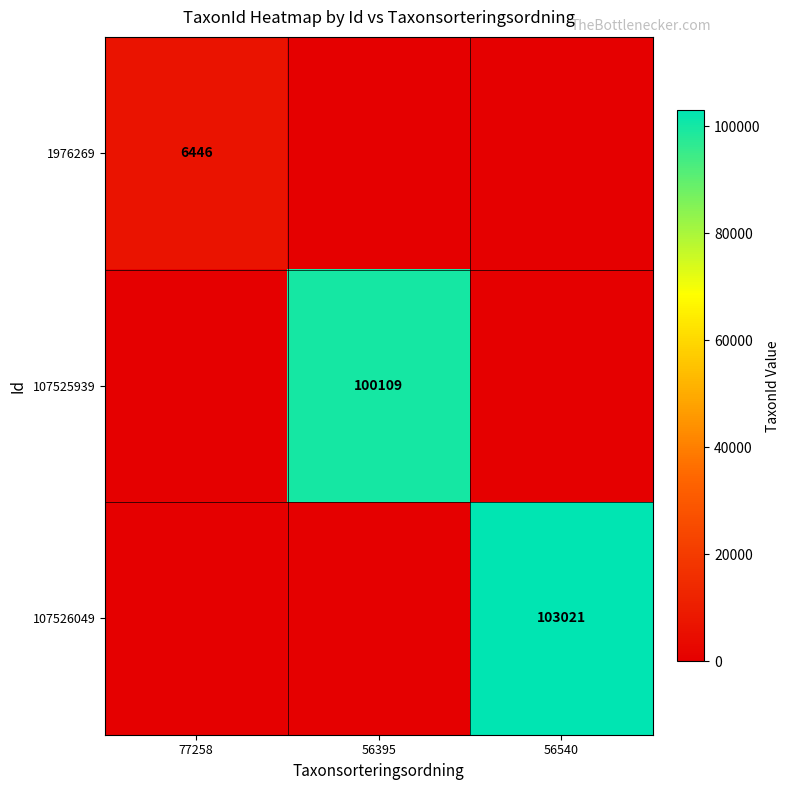

True or false: 1976269 has a value of 9039 at 77258.

False